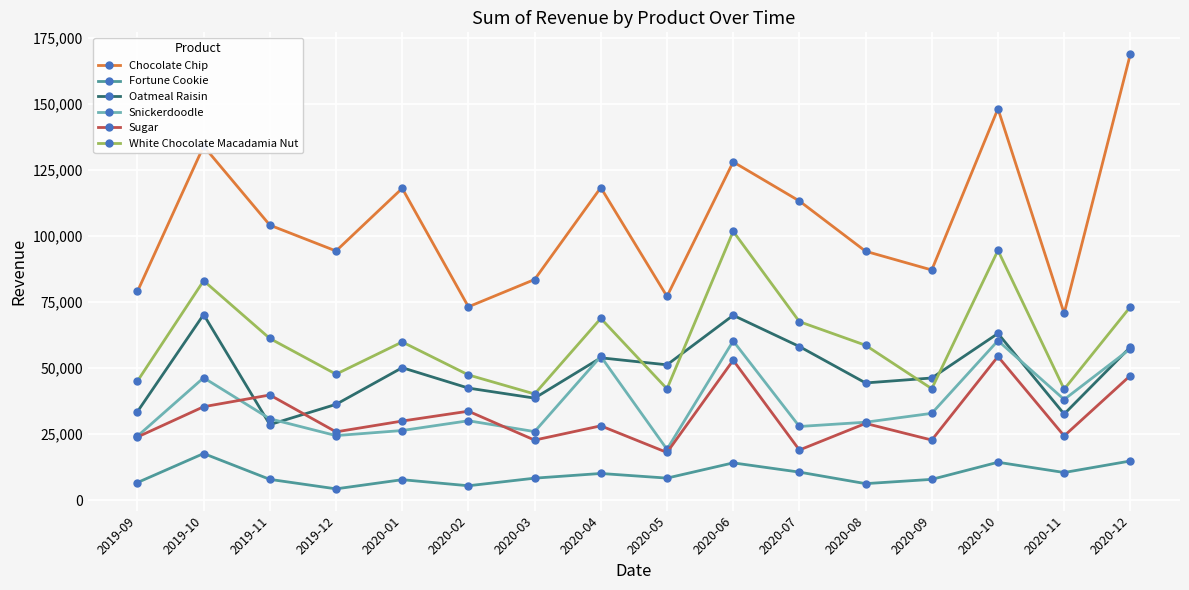

True or false: Oatmeal Raisin and Fortune Cookie intersect in this chart.

False